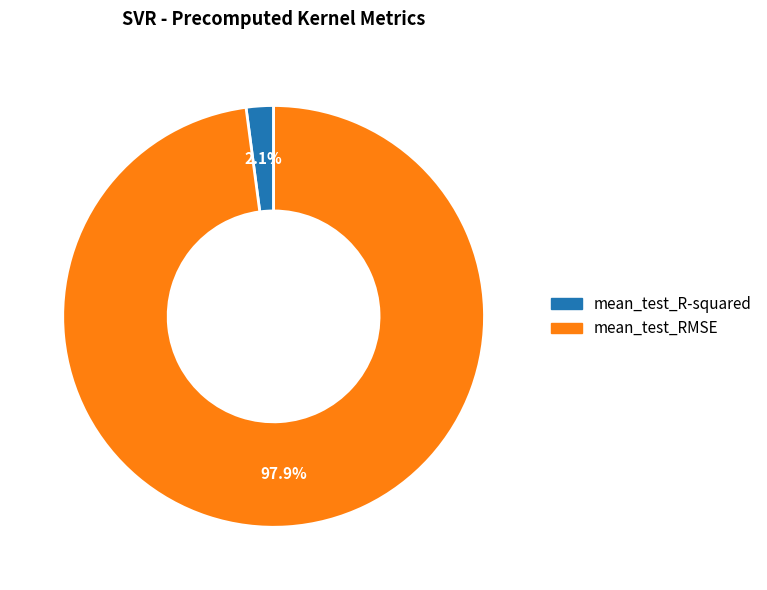

Is the sum of mean_test_R-squared and mean_test_RMSE greater than half?

Yes